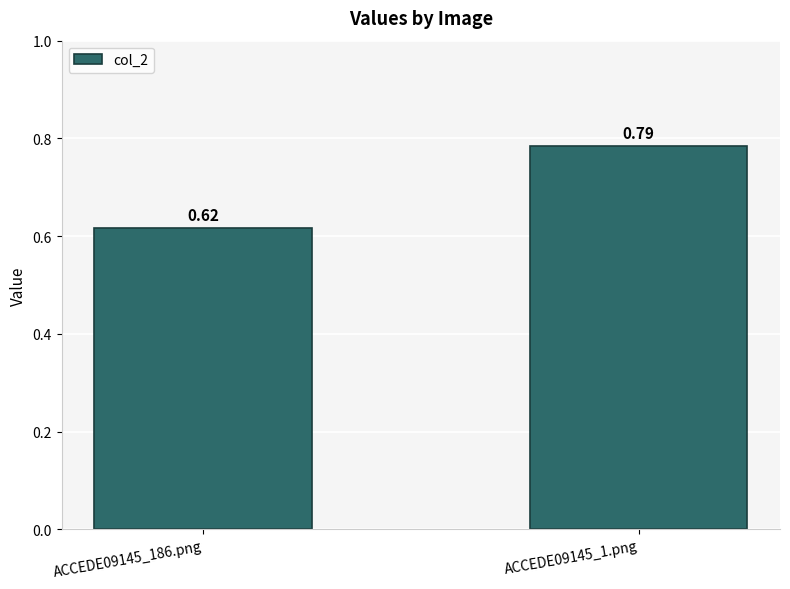

Is it true that the value at ACCEDE09145_186.png is 0.2?

False